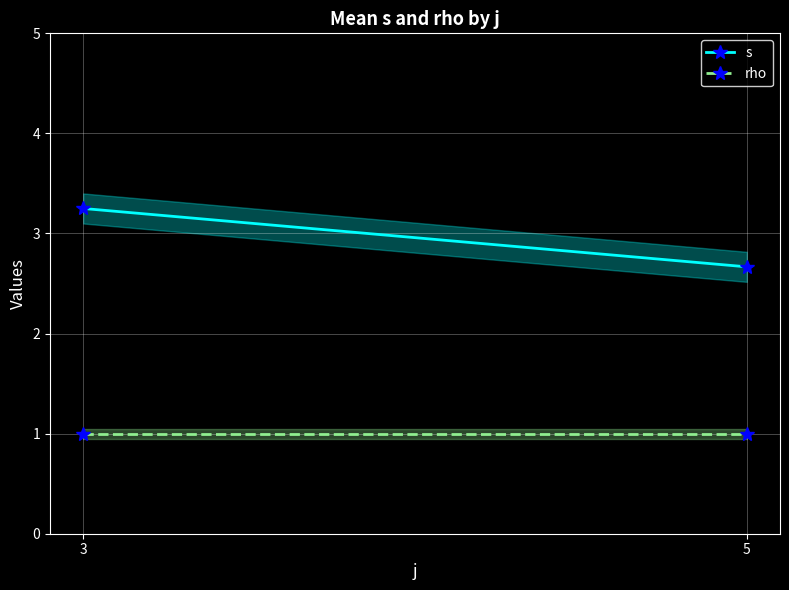

Reading right to left, extract all data points from this chart.

s: 5=2.7	3=3.2
rho: 5=1.0	3=1.0